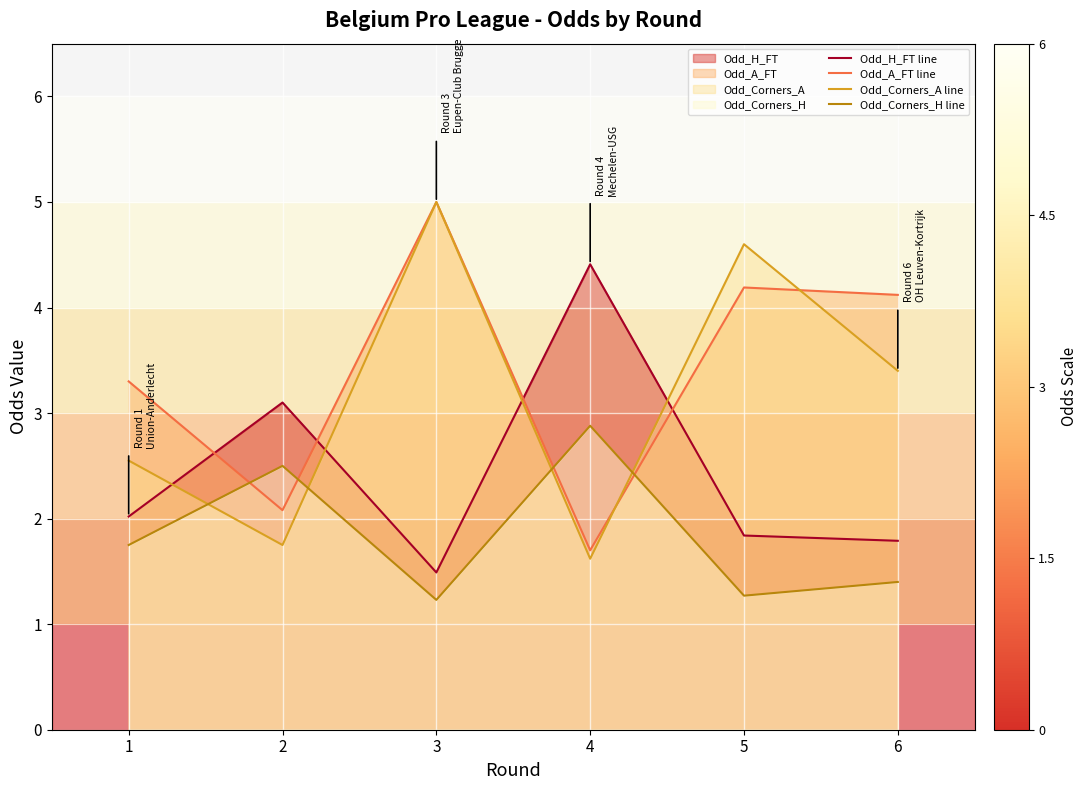

In Odd_H_FT line, how many points are lower than both neighbors (excluding endpoints)?

1